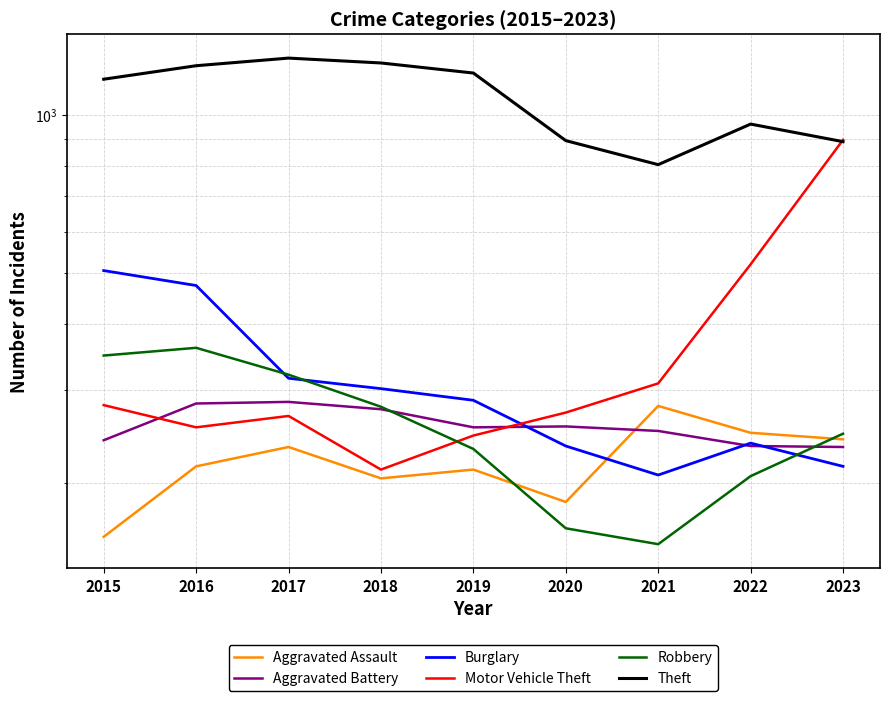

Which series ends up on top after the final intersection of Motor Vehicle Theft and Burglary?

Motor Vehicle Theft